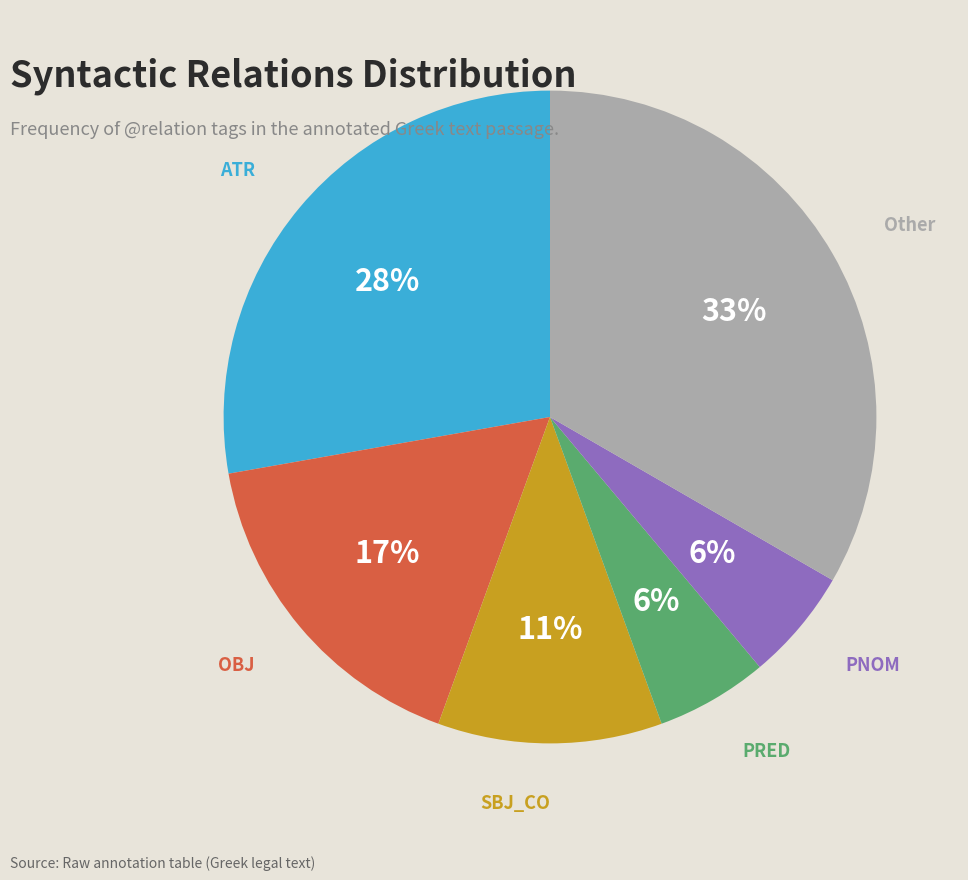

Between OBJ and PRED, which is larger?

OBJ